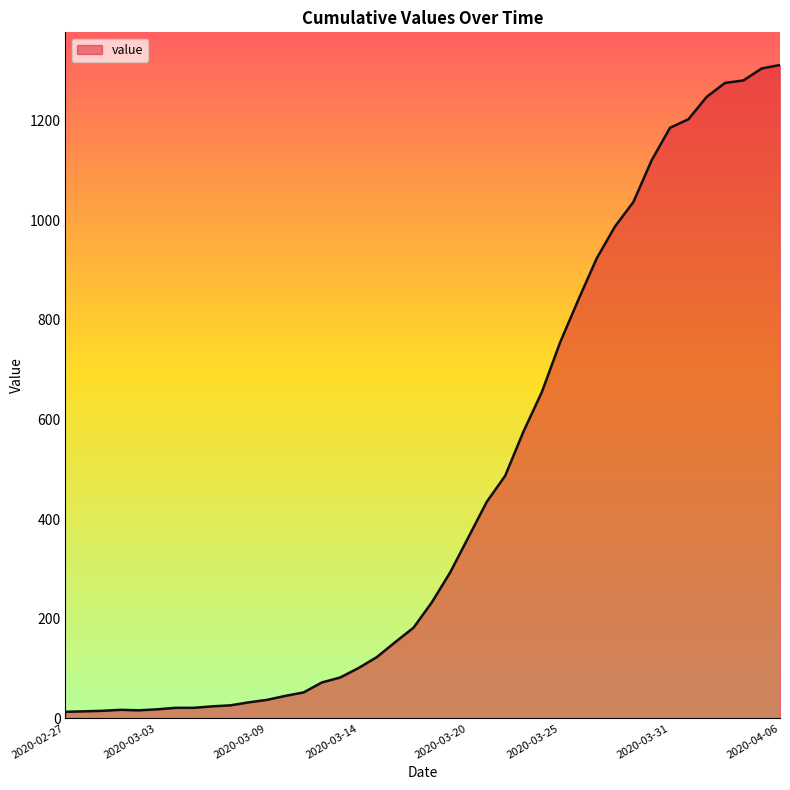

What is the difference between the maximum and minimum values?

1299